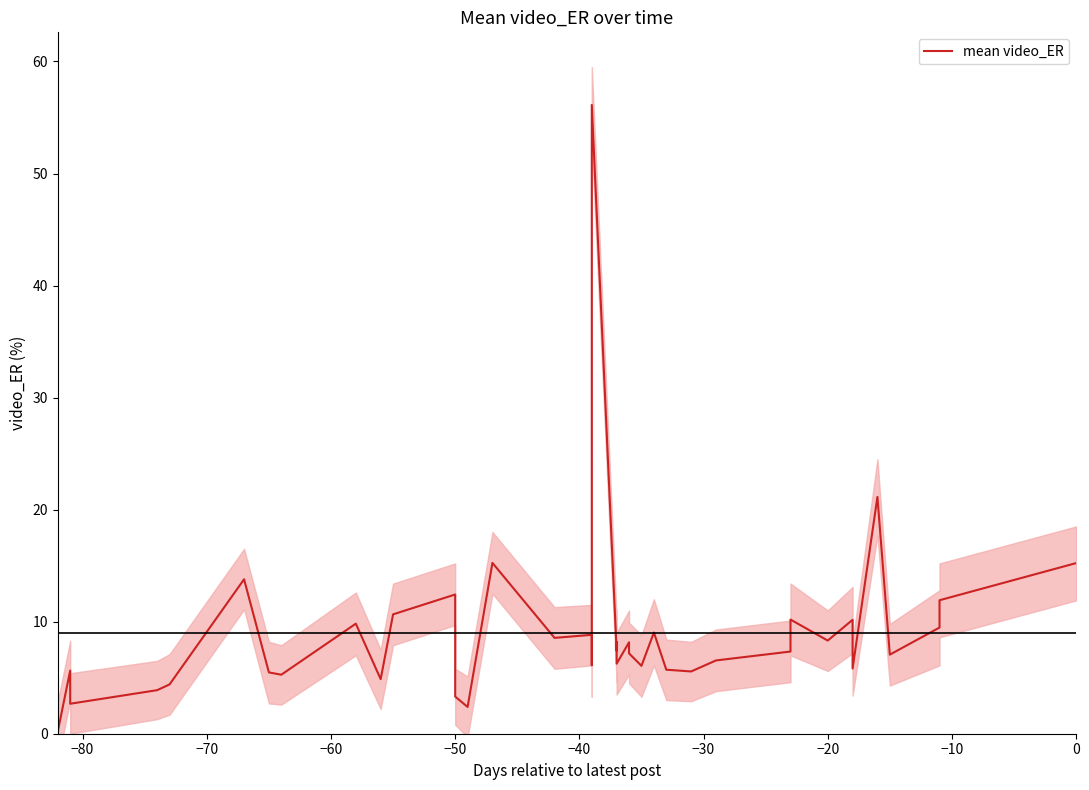

What is the sum of all values?

360.7